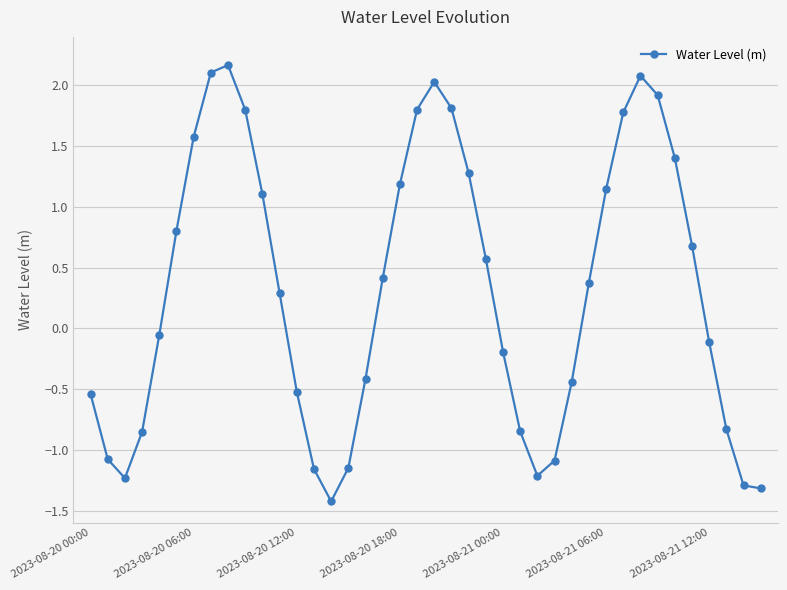

How many interior local peaks (higher than both neighbors) does the data have?

3